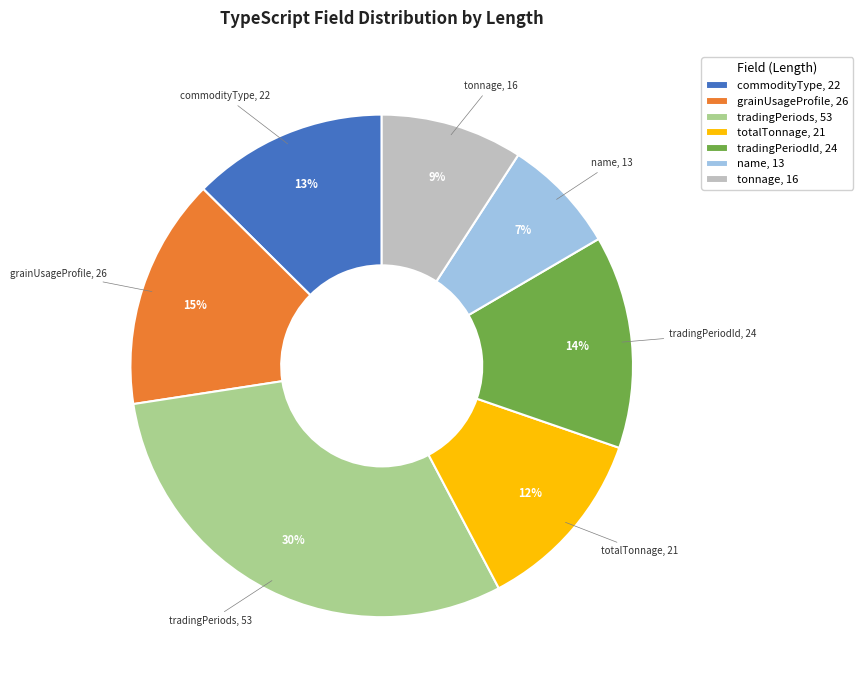

Is there any slice that represents more than half of the pie?

No